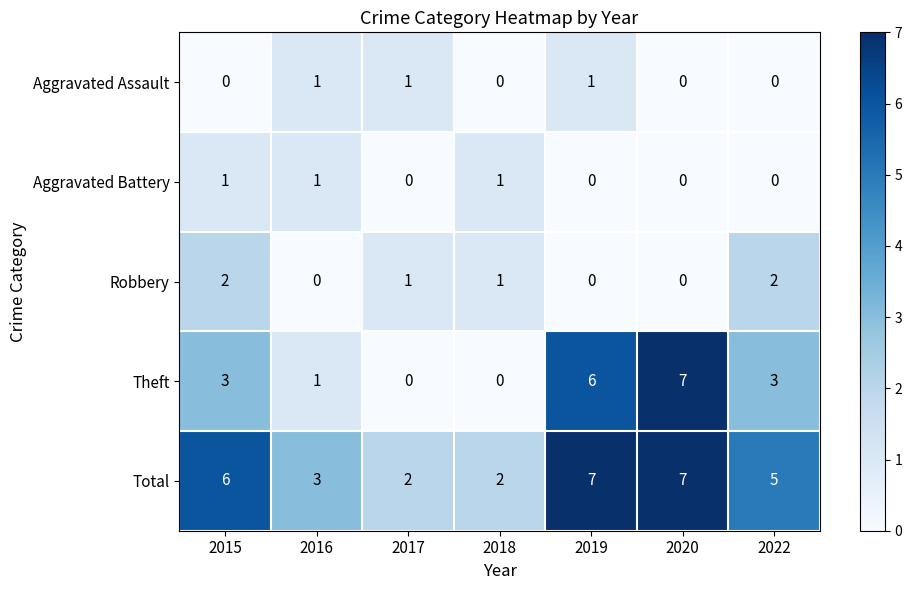

What is the difference between the highest and lowest values at 2022?

5